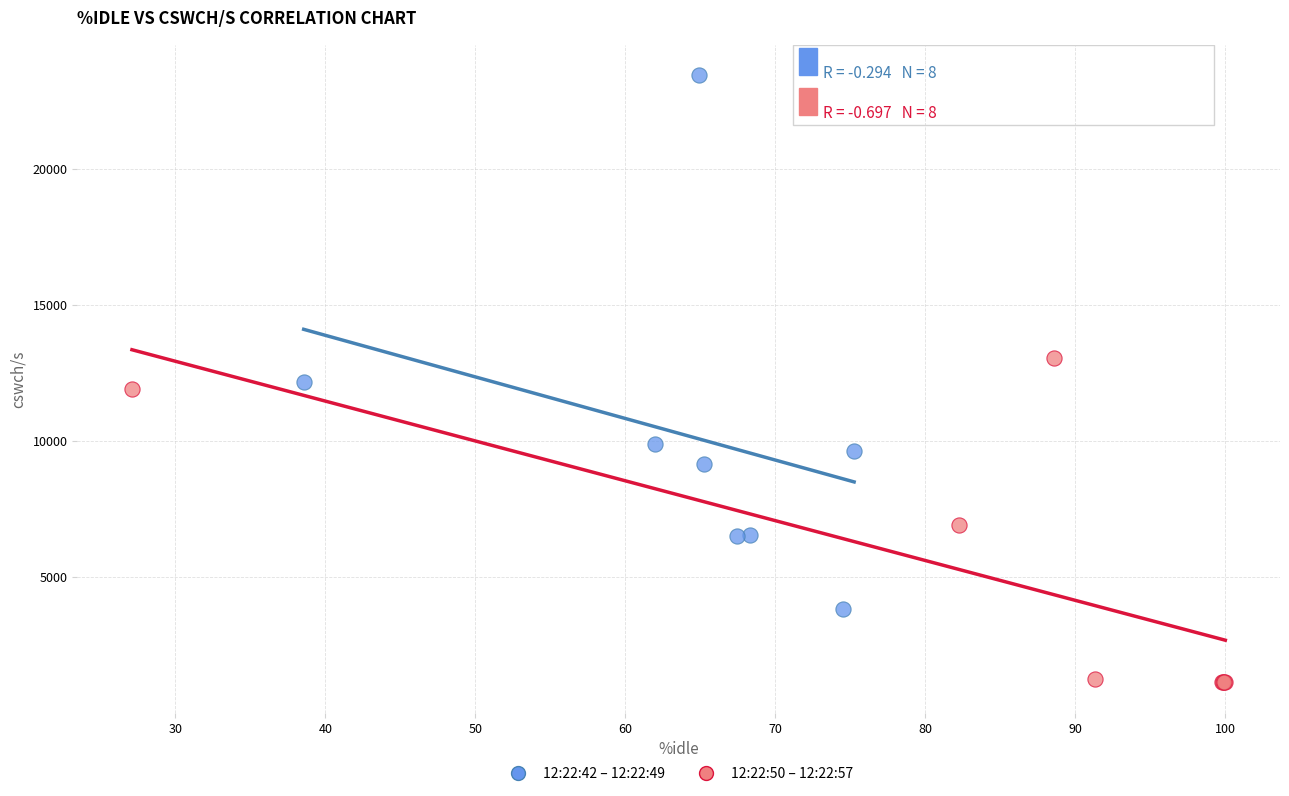

Which series reaches the minimum Y coordinate?

12:22:50 – 12:22:57